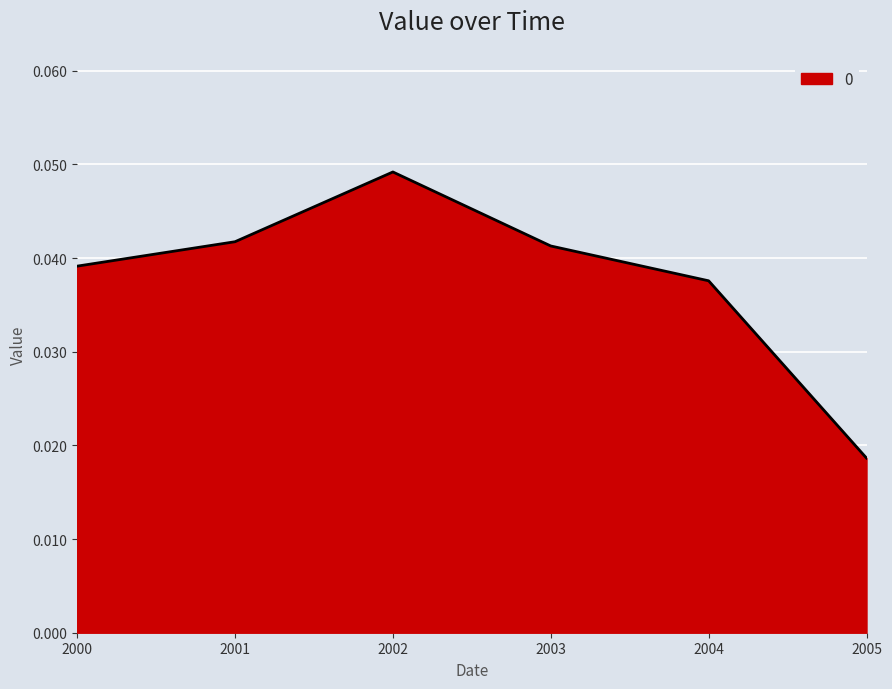

How many interior local peaks (higher than both neighbors) does the data have?

1